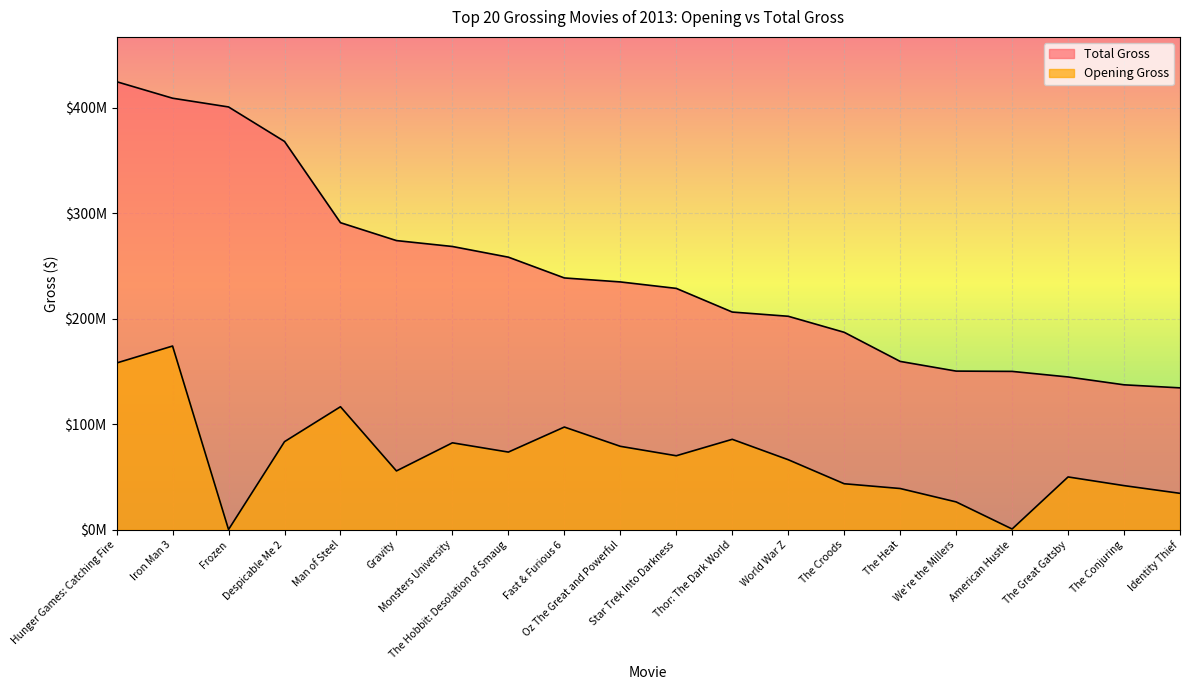

Is it true that Total Gross equals 369582221 at Monsters University?

False